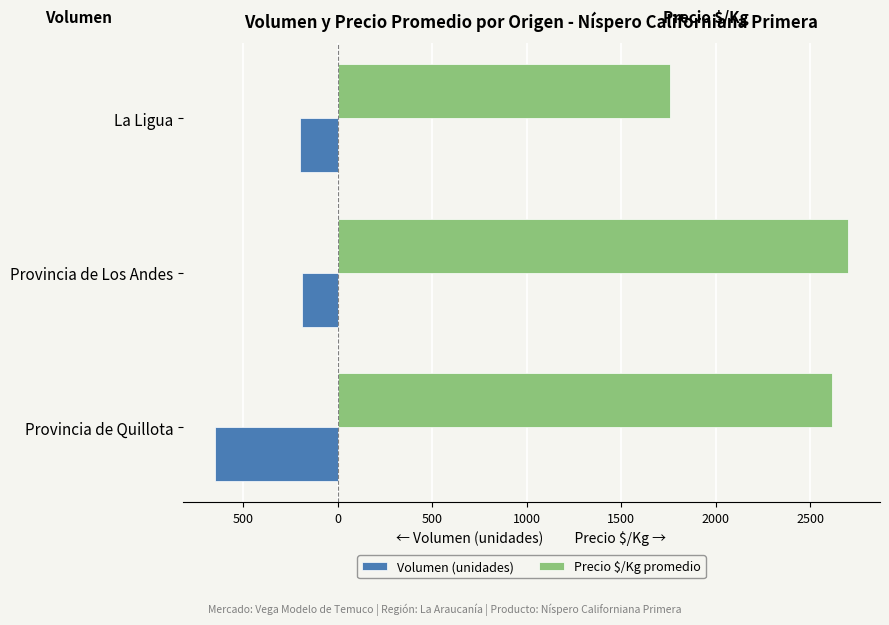

What are all the series names shown in the legend?

Volumen (unidades), Precio $/Kg promedio